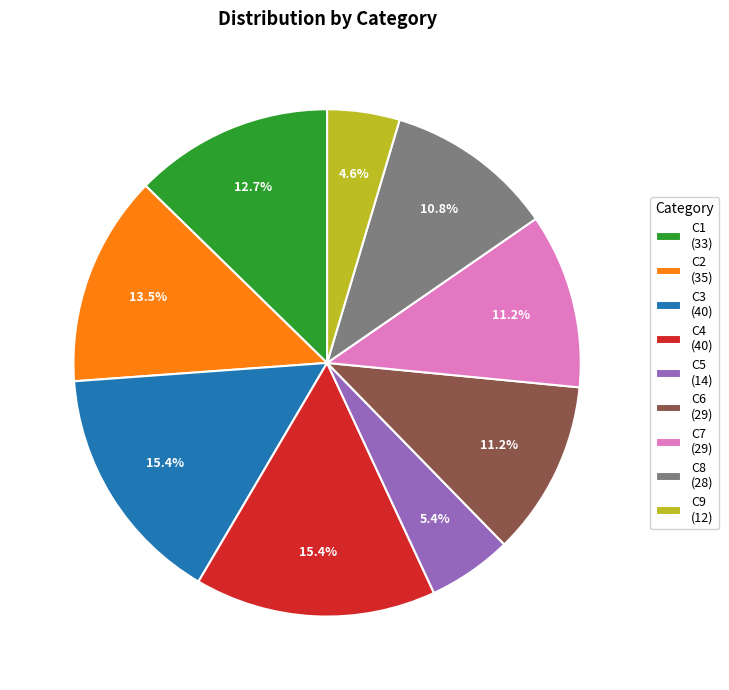

Is it true that C6 is 1% of the pie?

False